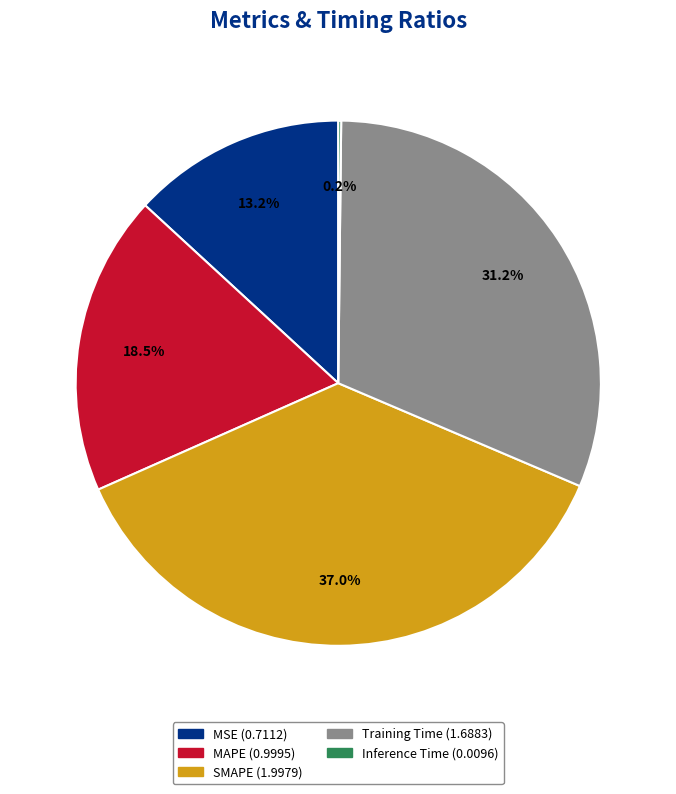

Which category has the biggest portion of the pie?

SMAPE